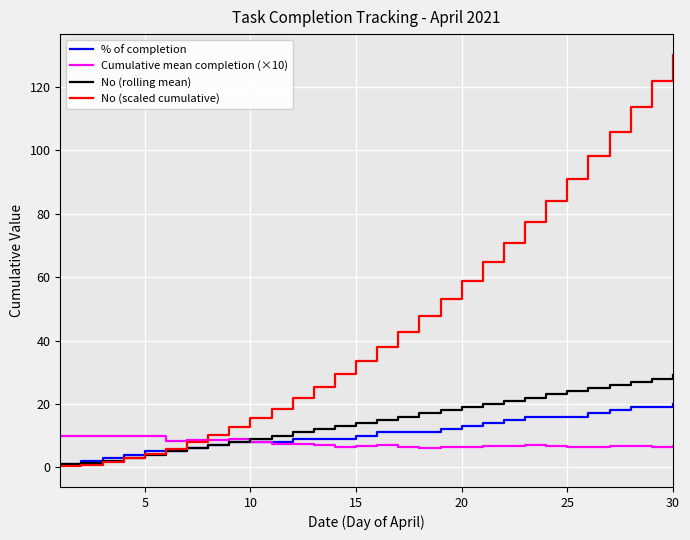

Which series has the widest spread of values?

No (scaled cumulative)